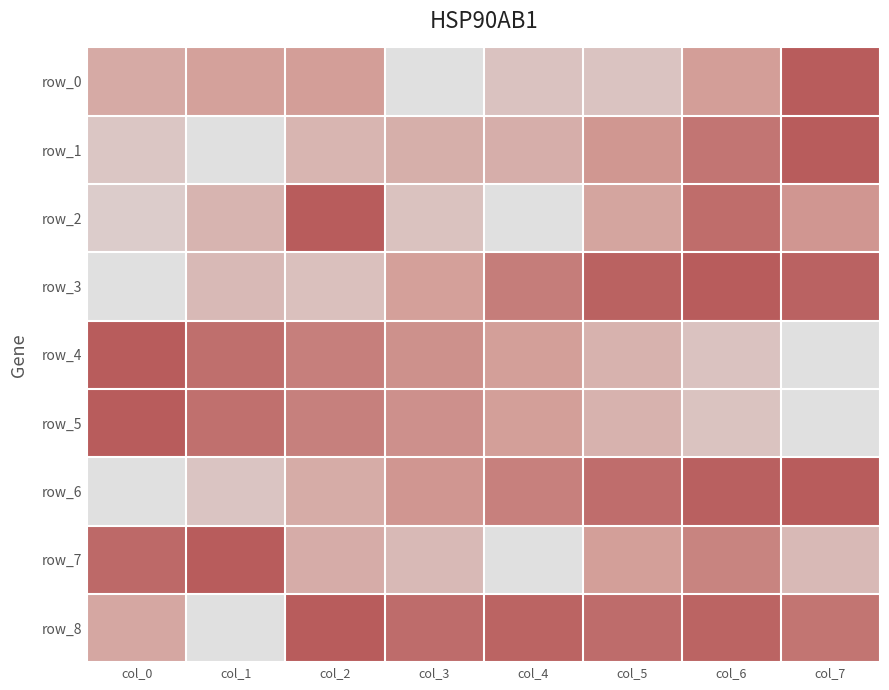

The value of row_7 at col_3 is 0.3. True or false?

True